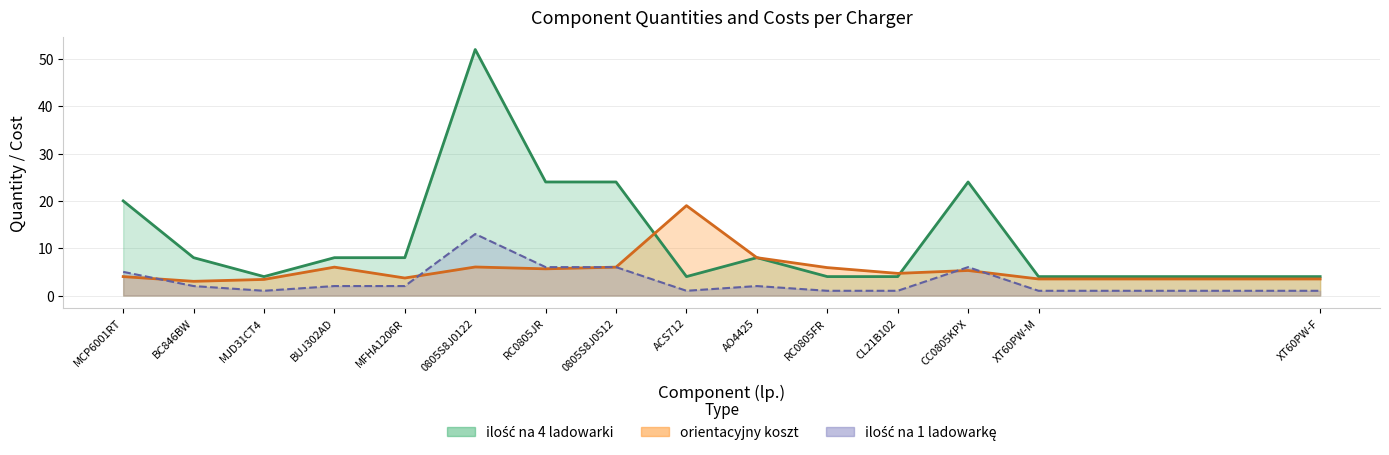

Rank the series at XT60PW-M from highest to lowest value.

ilość na 4 ladowarki, orientacyjny koszt, ilość na 1 ladowarkę